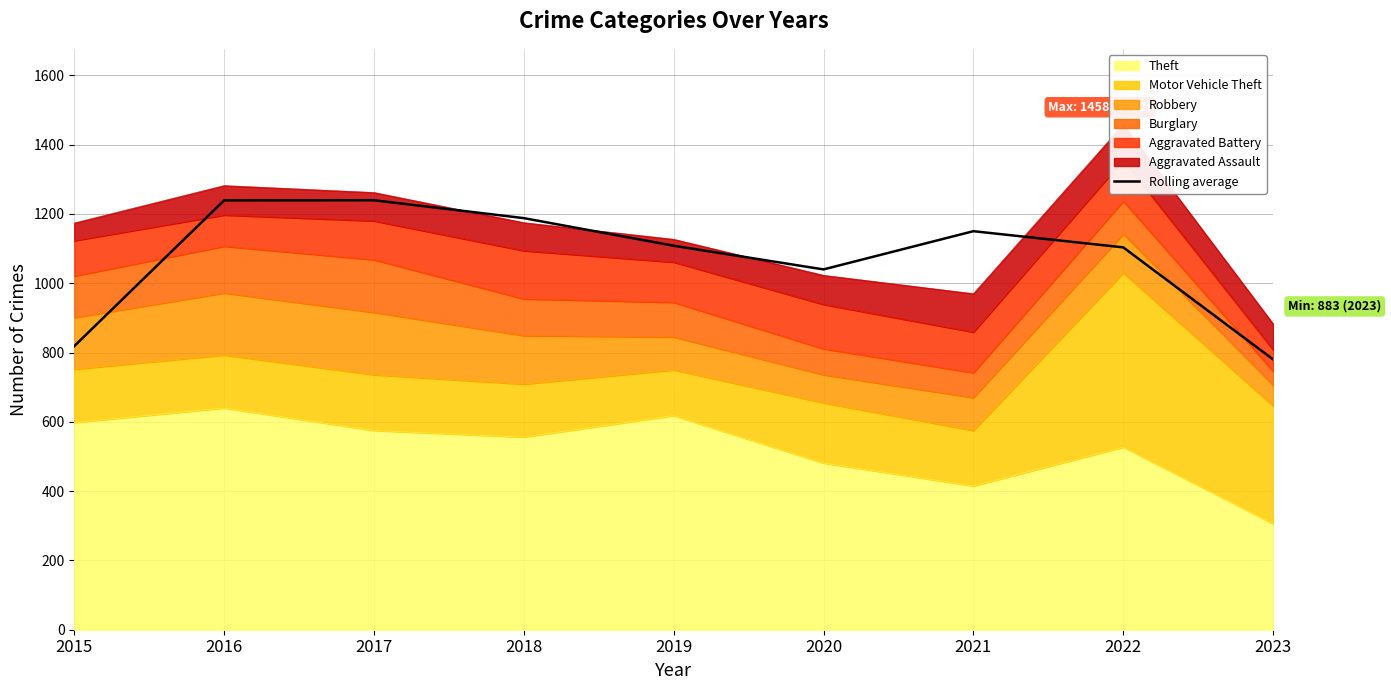

True or false: the data shows 730.9 at 2018.

False